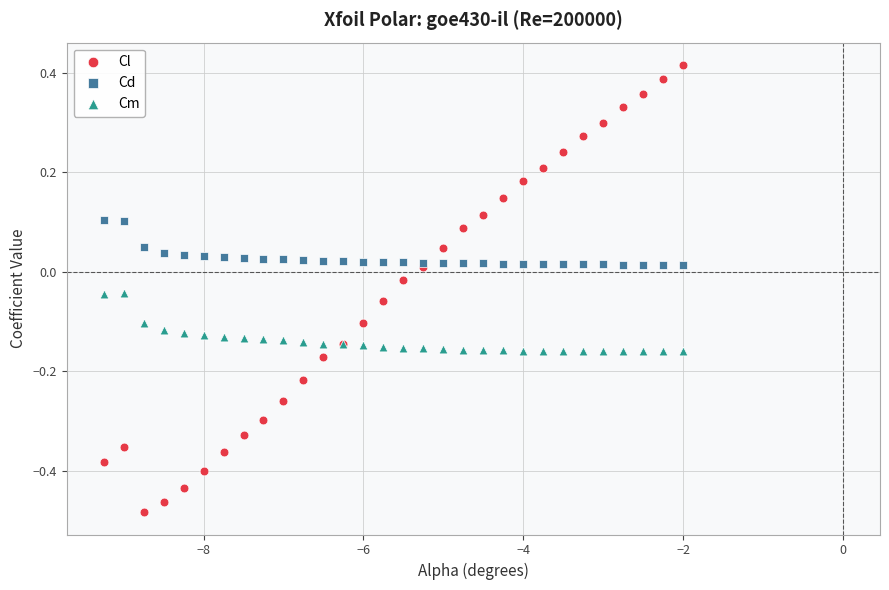

Which series contains the lowest Y value?

Cl